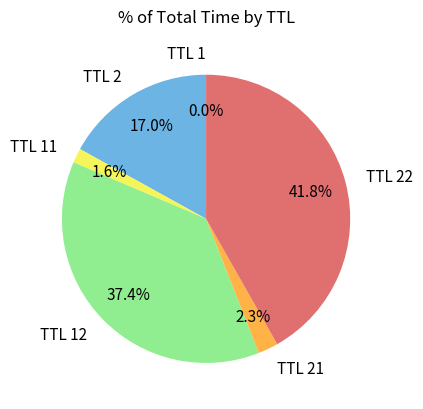

What portion of the pie excludes TTL 2?

83.0%